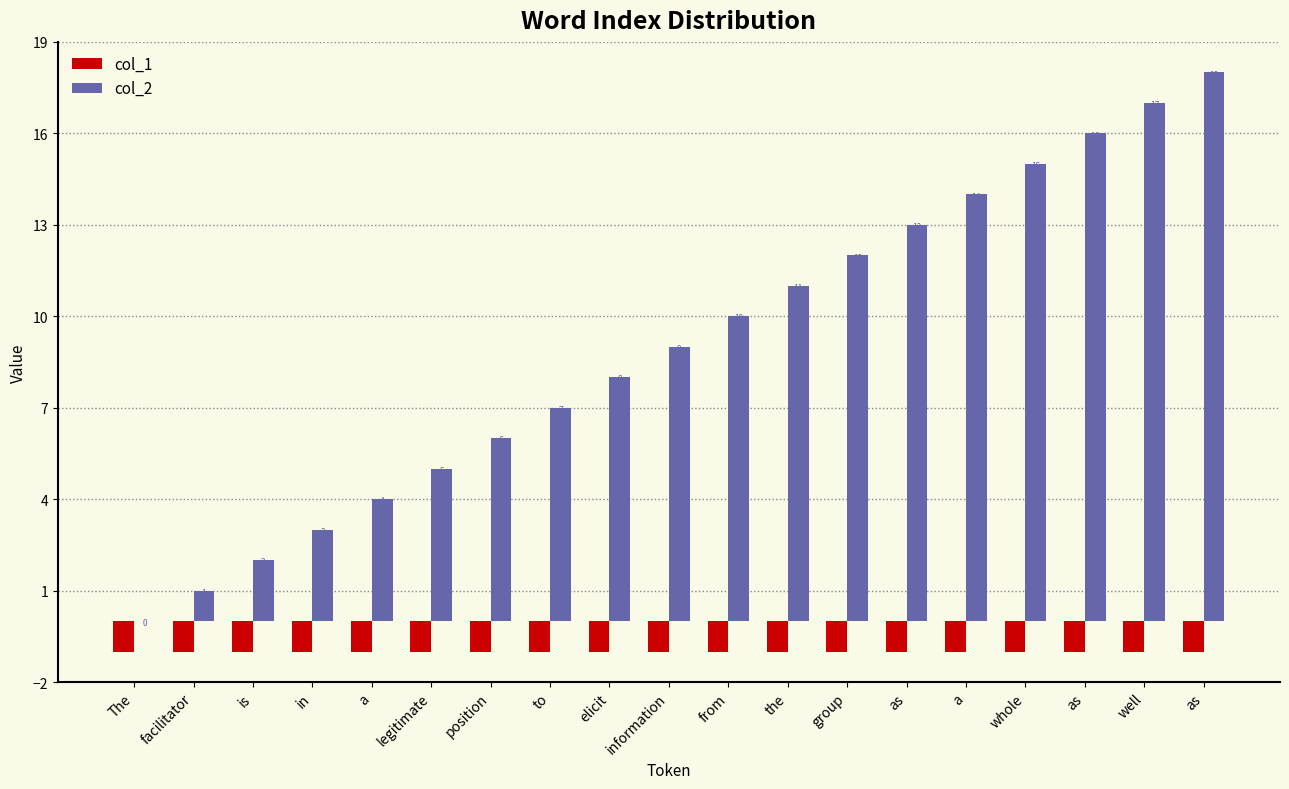

What is the minimum value shown in the chart?

-1